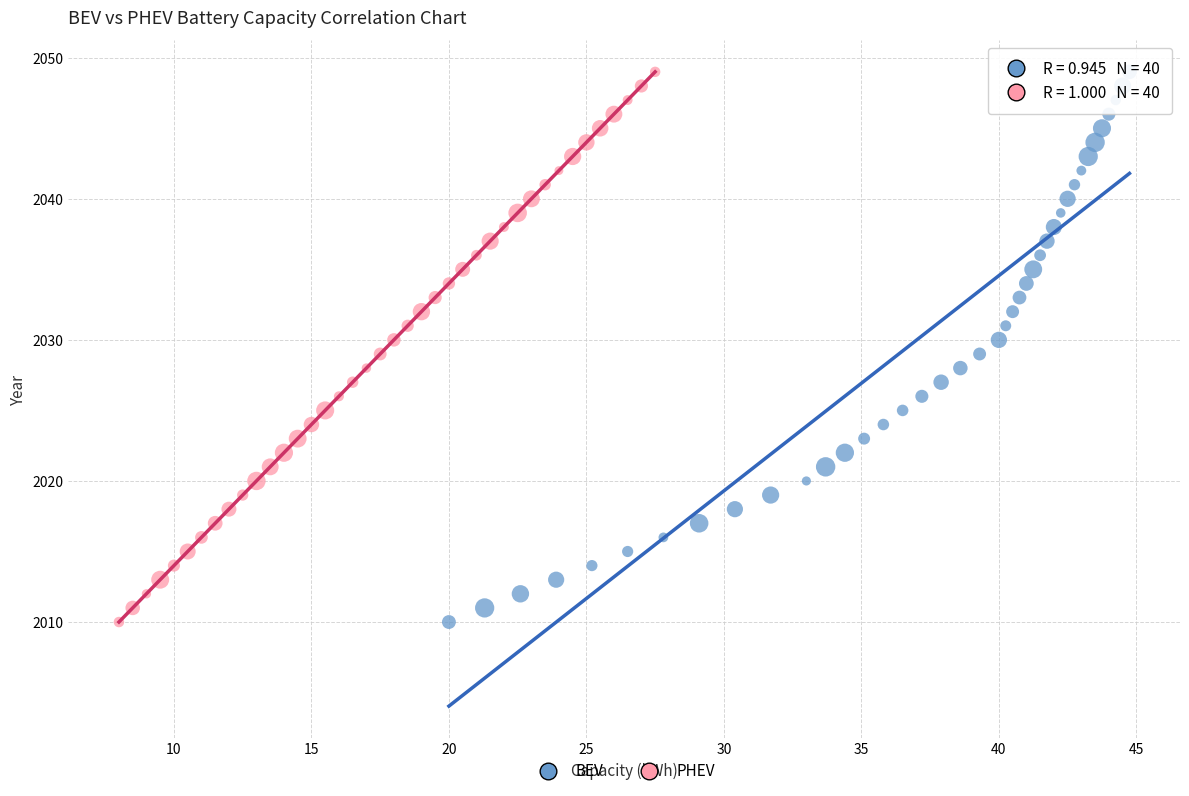

What are all the series names shown in the legend?

BEV, PHEV